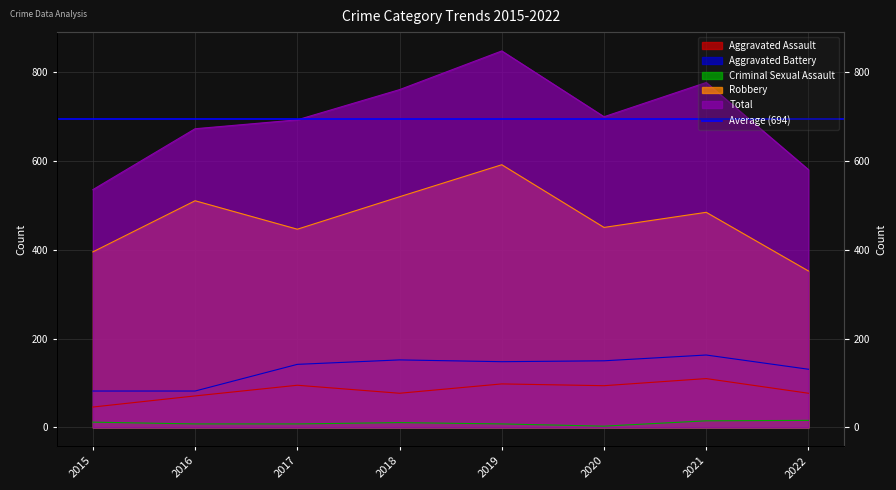

What is the total value across all series at 2020?

1396